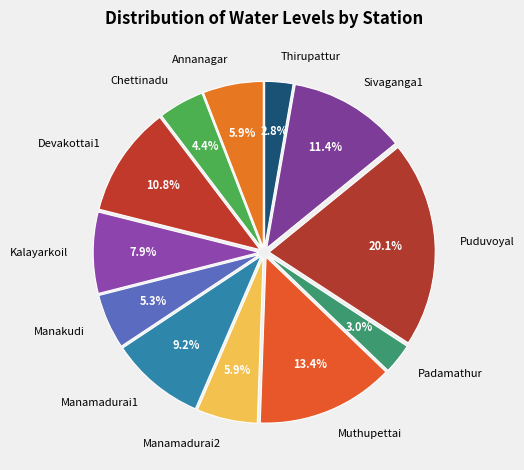

Does Padamathur represent more than half of the total?

No